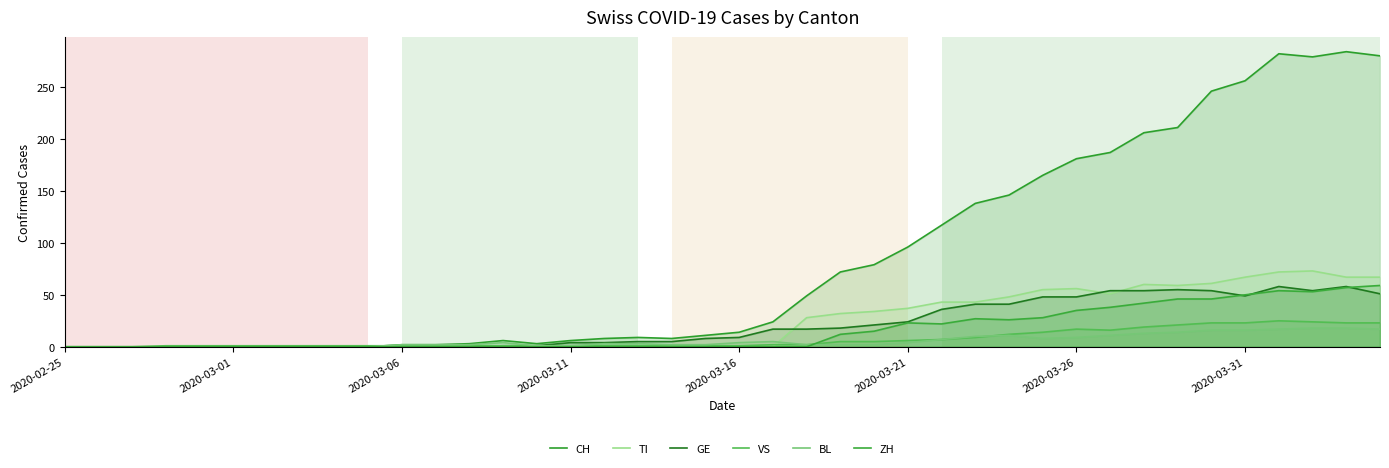

True or false: VS has more than 1 points higher than both neighbors.

True